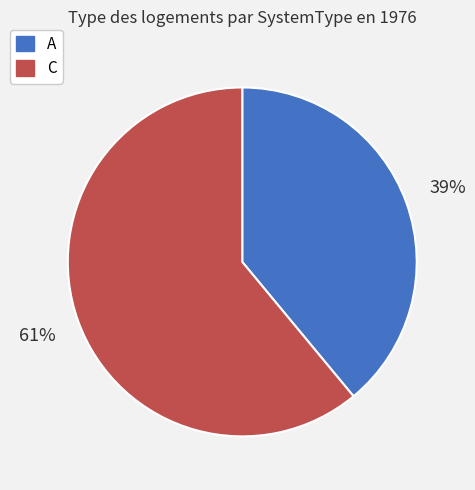

True or false: A accounts for 39% of the total.

True